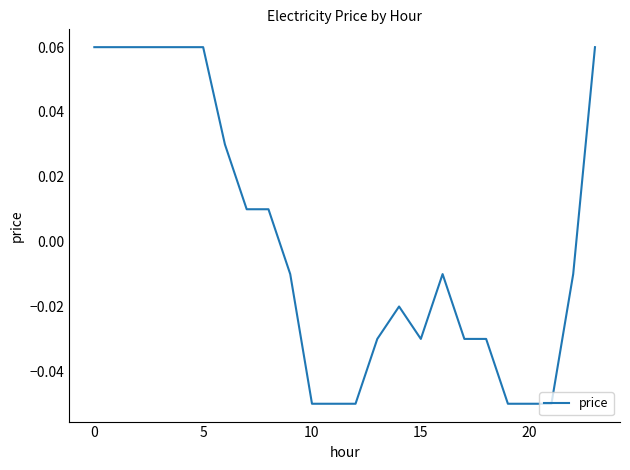

At which category does the chart reach its minimum across all series?

10